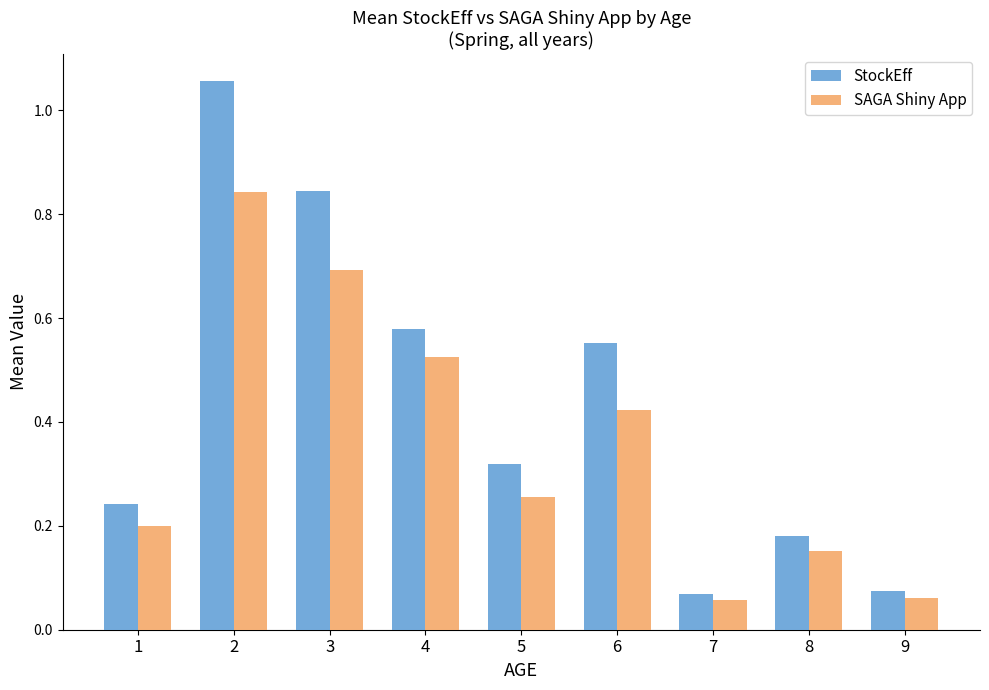

At 6, list the series in order from largest to smallest.

StockEff, SAGA Shiny App